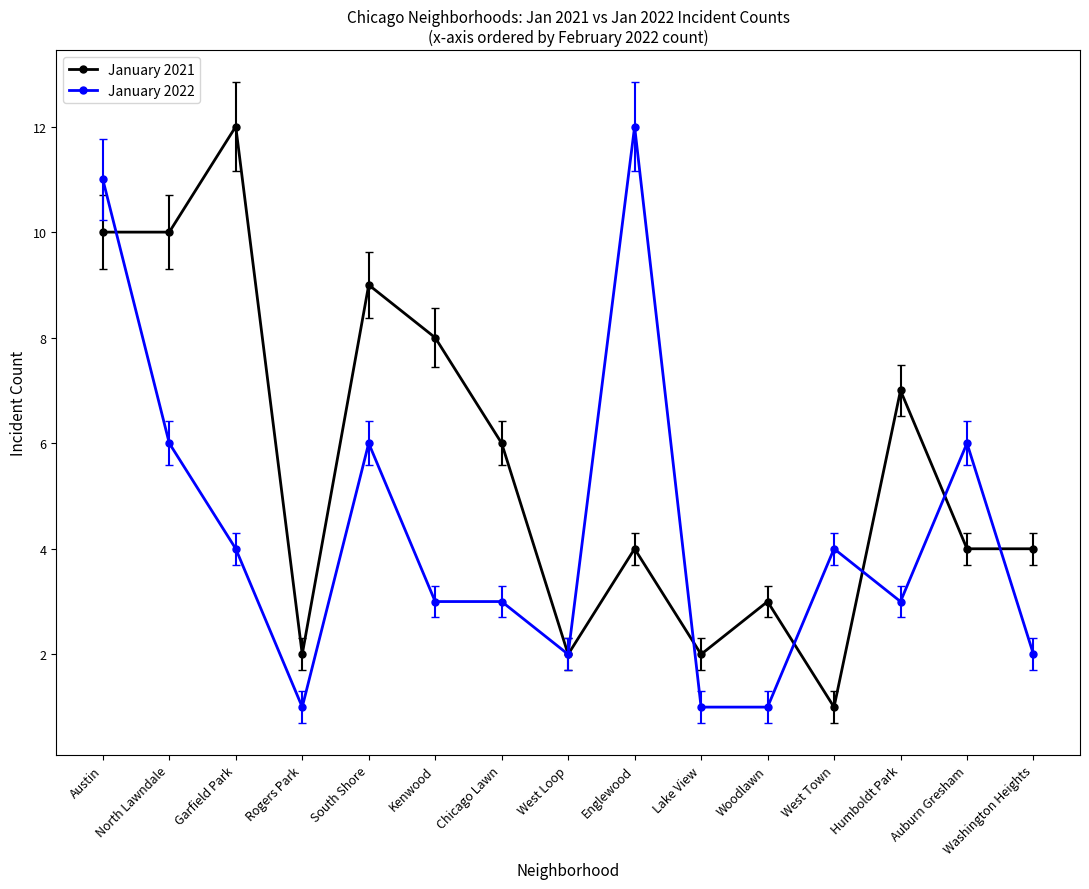

Which category has the highest value in the January 2021 series?

Garfield Park